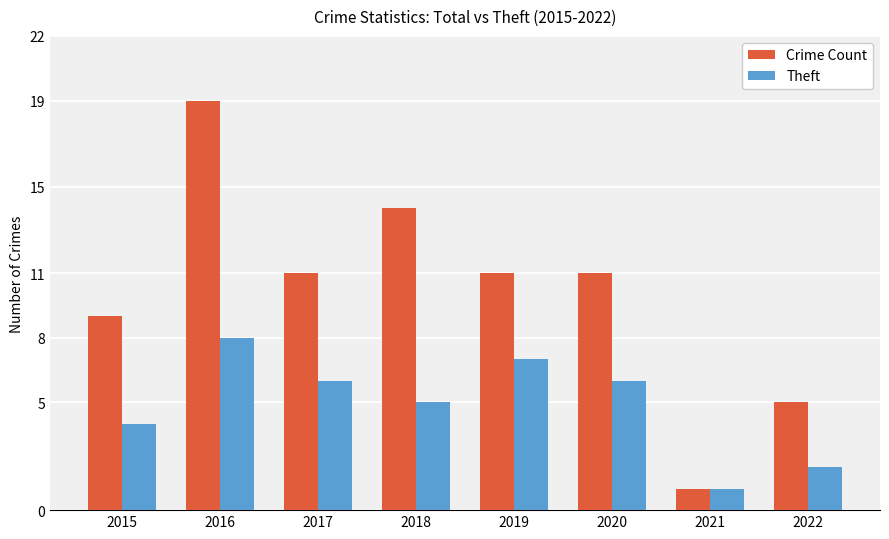

Is it true that Crime Count equals 3 at 2022?

False